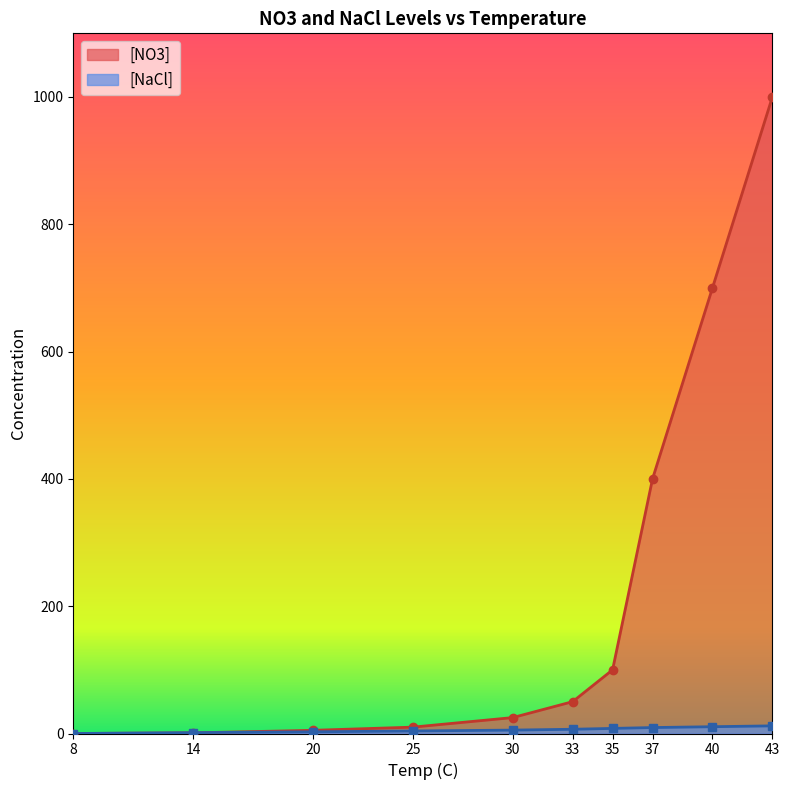

The value of [NaCl] at 20 is 0.6. True or false?

False